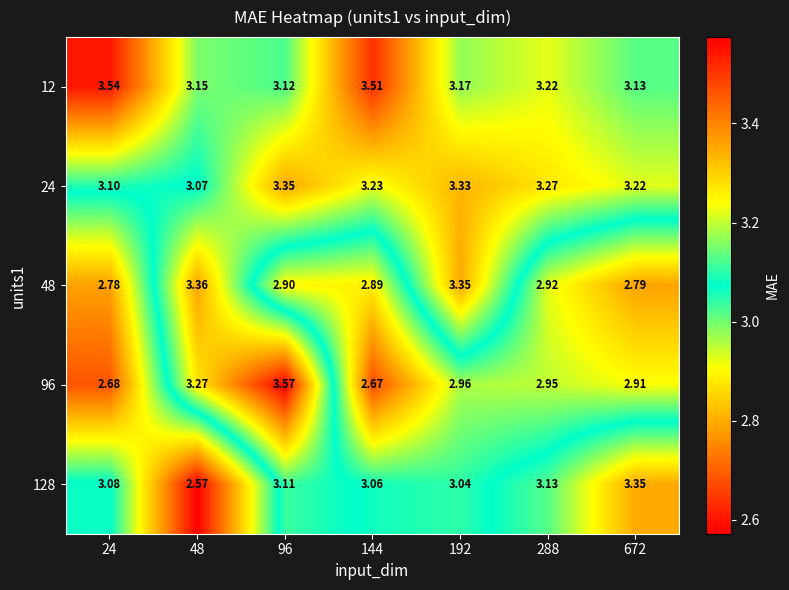

List the series in order of their peak value, lowest first.

128, 24, 48, 12, 96